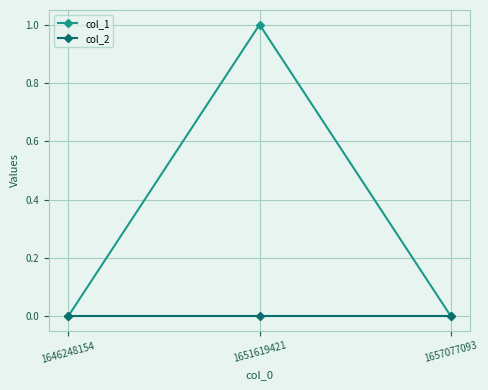

Does the chart display data point markers on the line(s)?

Yes